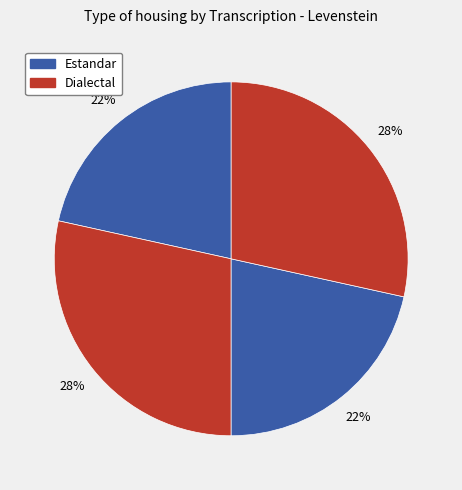

How many segments does this pie chart have?

4